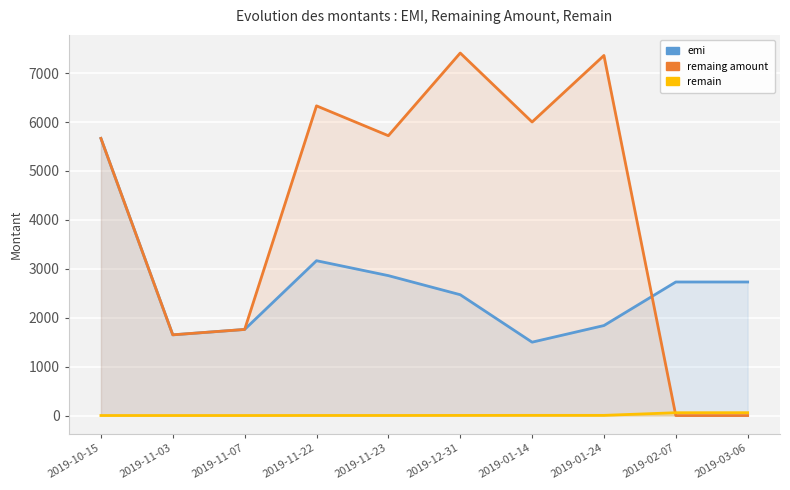

At how many categories does at least one series exceed 100?

10